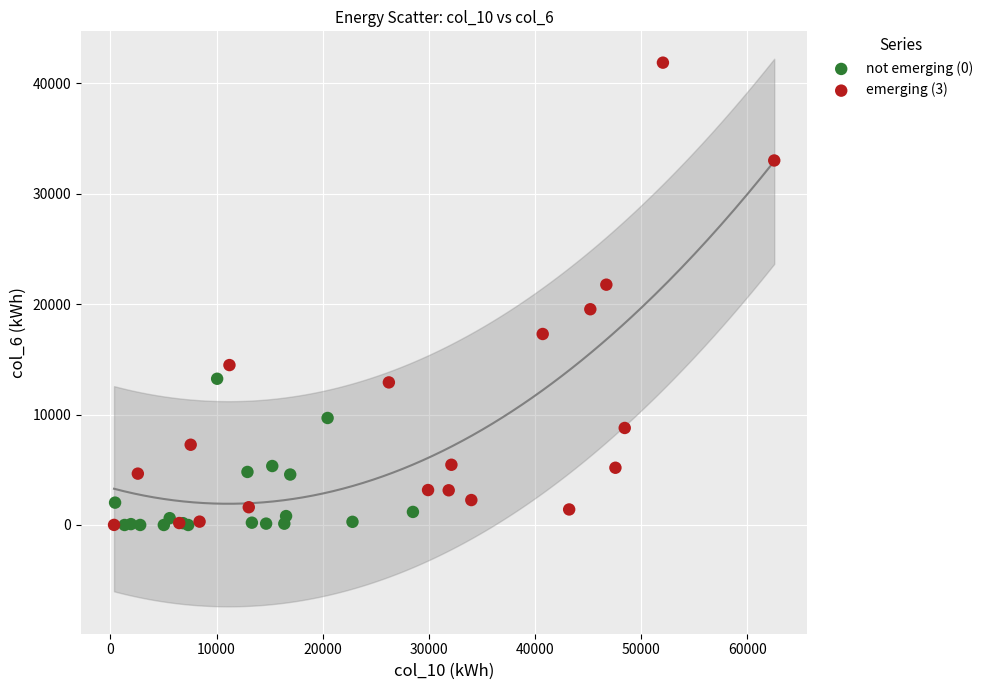

Which series contains the highest Y value?

emerging (3)